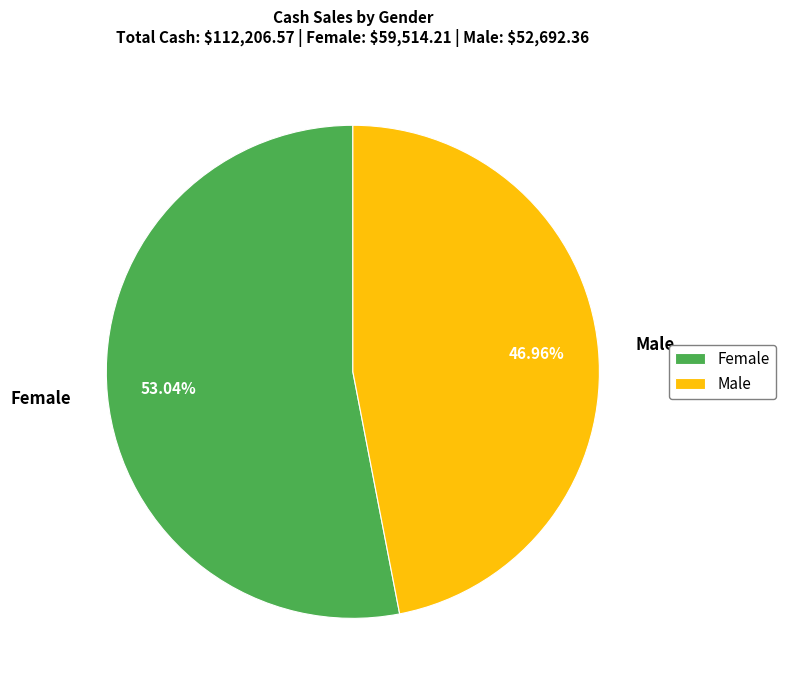

To the nearest percent, what portion does Female represent?

53%